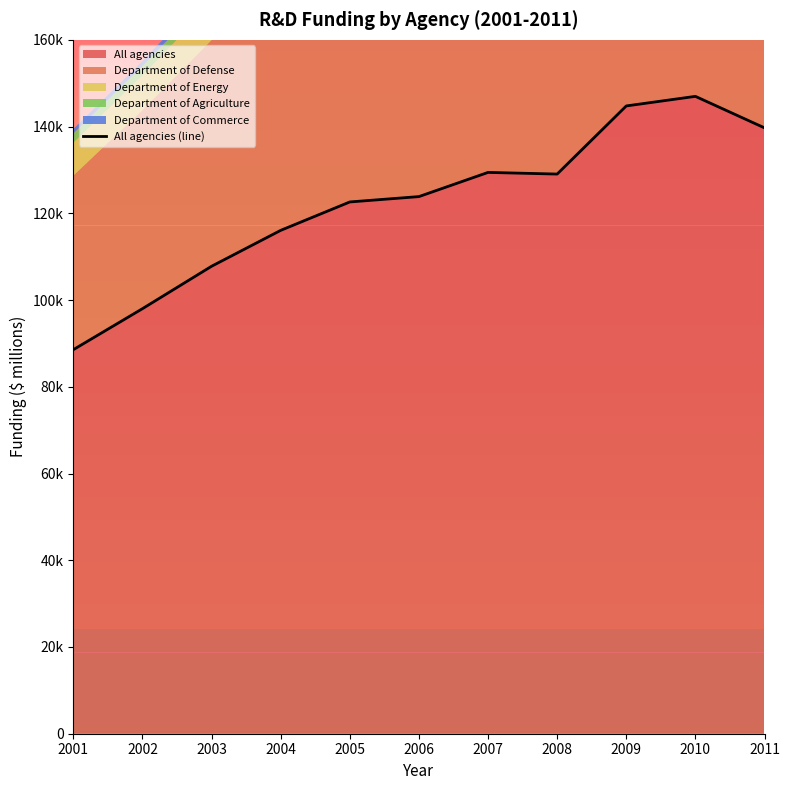

What value does the data have at 2011?

139703.3